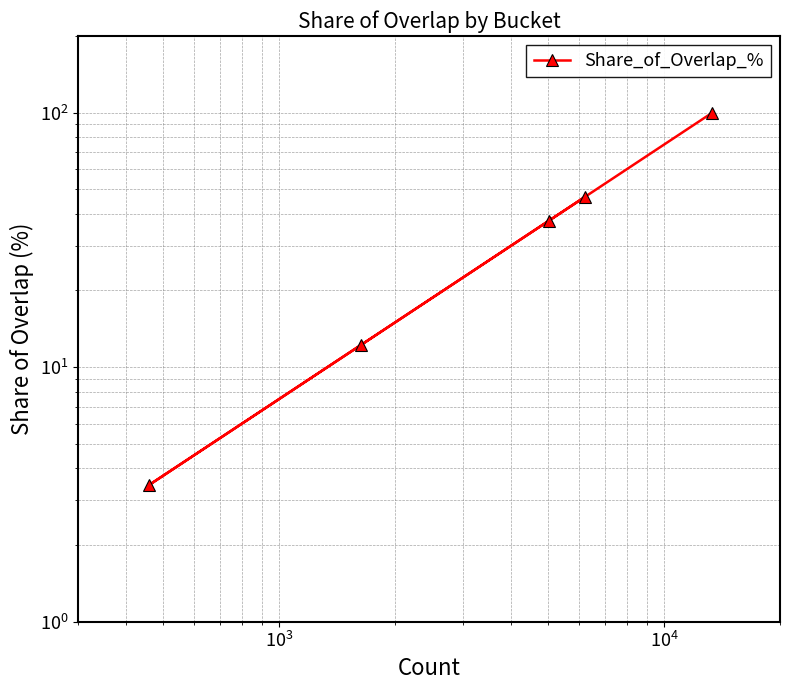

Does the chart display data point markers on the line(s)?

Yes